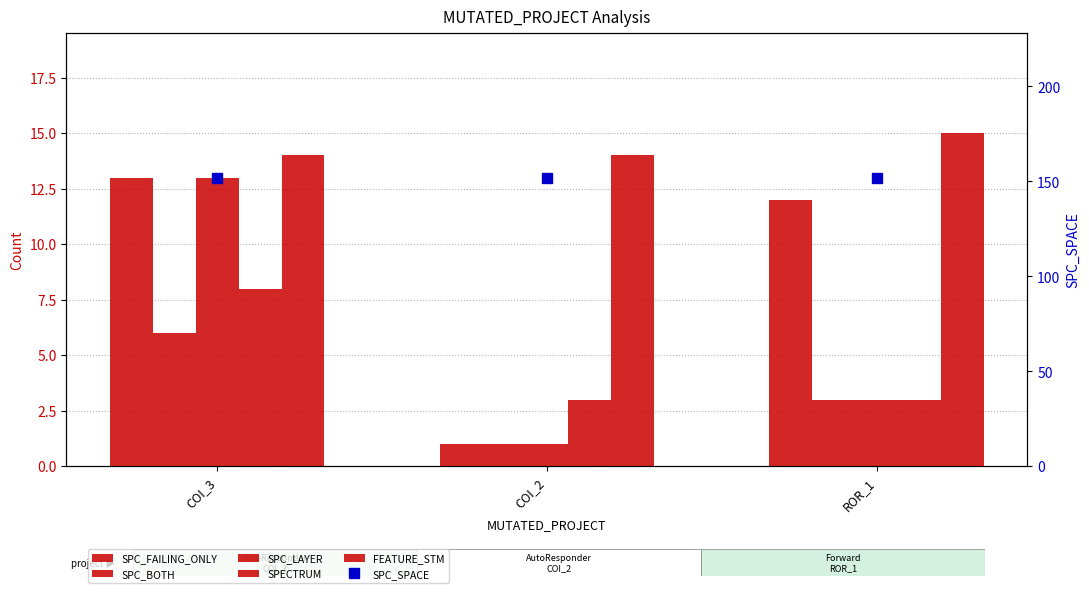

What is the difference between the maximum and second lowest values in the SPC_FAILING_ONLY series?

1